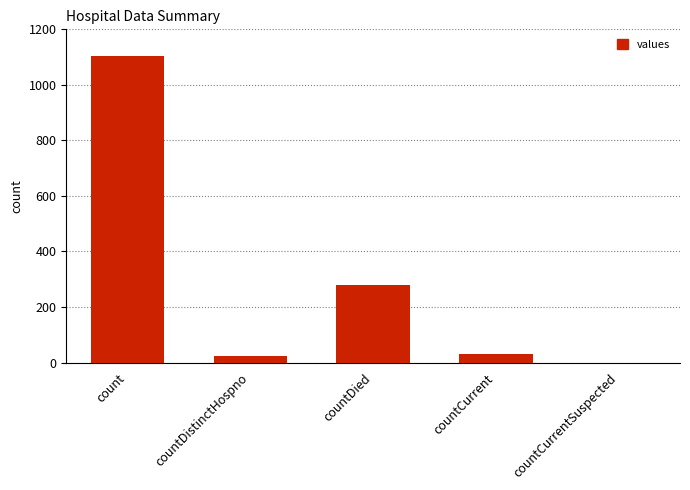

What is the greatest value displayed?

1104